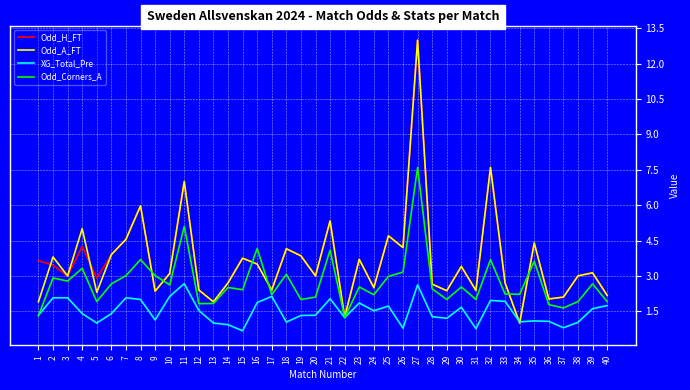

Which category has the highest value in the Odd_Corners_A series?

27